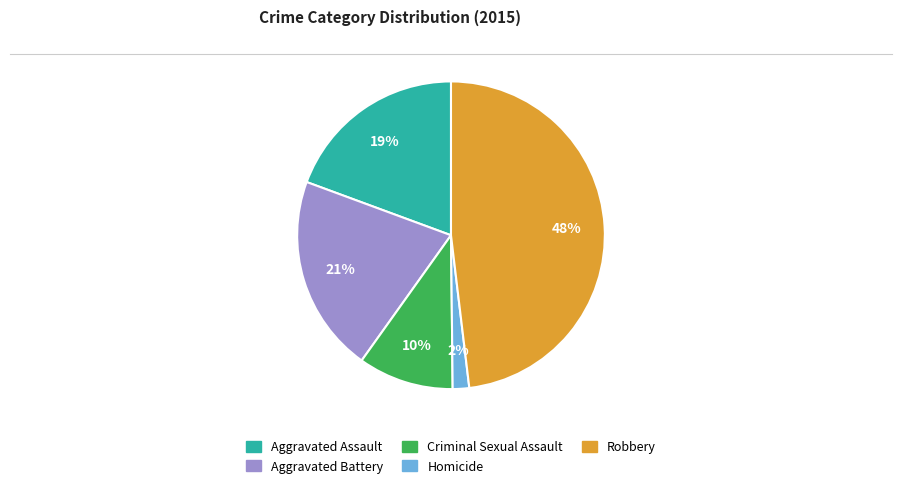

What percentage is the Aggravated Assault slice, to the nearest percent?

19%